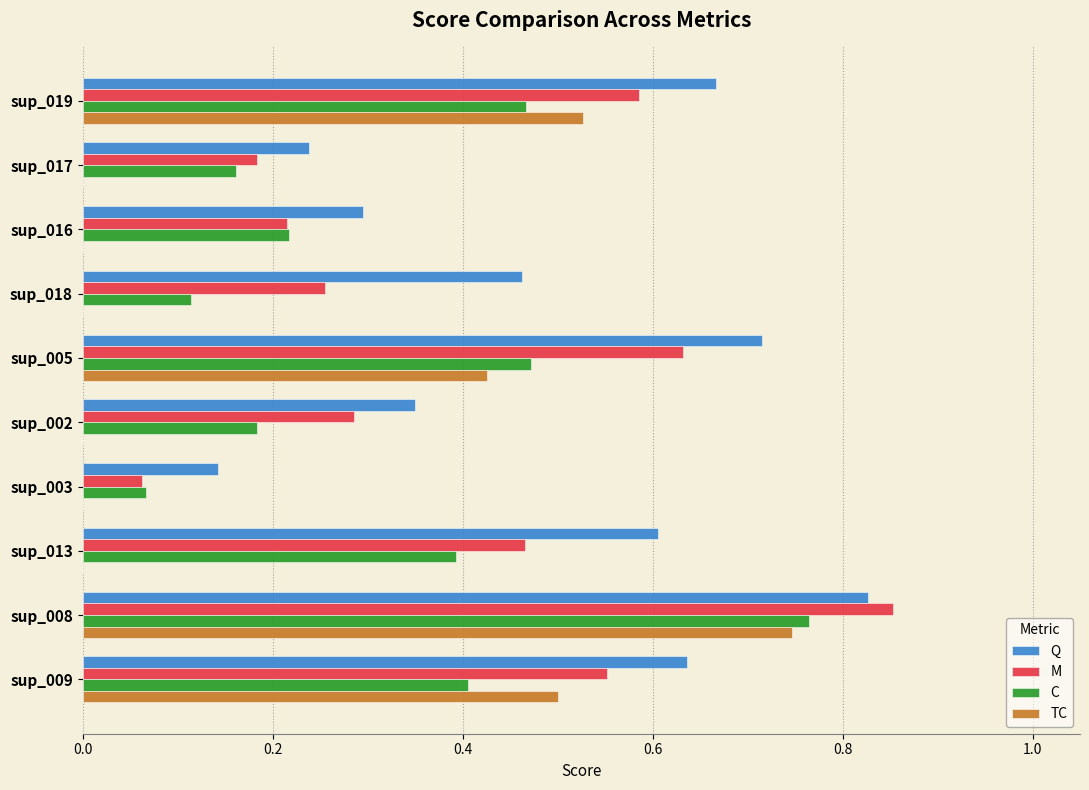

Which series has the largest total across all categories?

Q